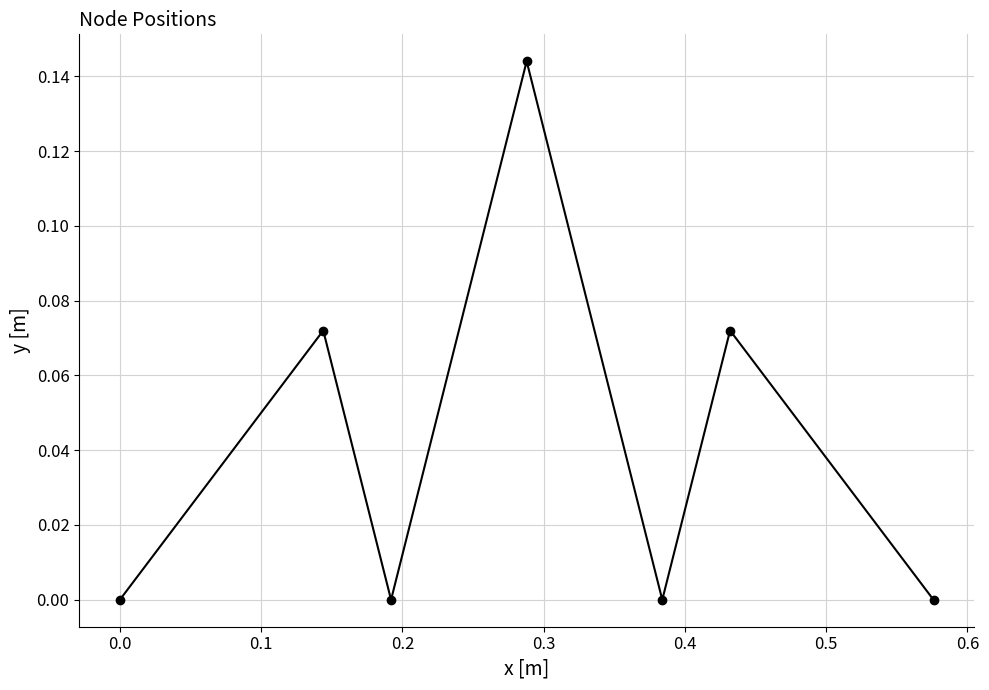

Count the values in the range 0 to 1.

7